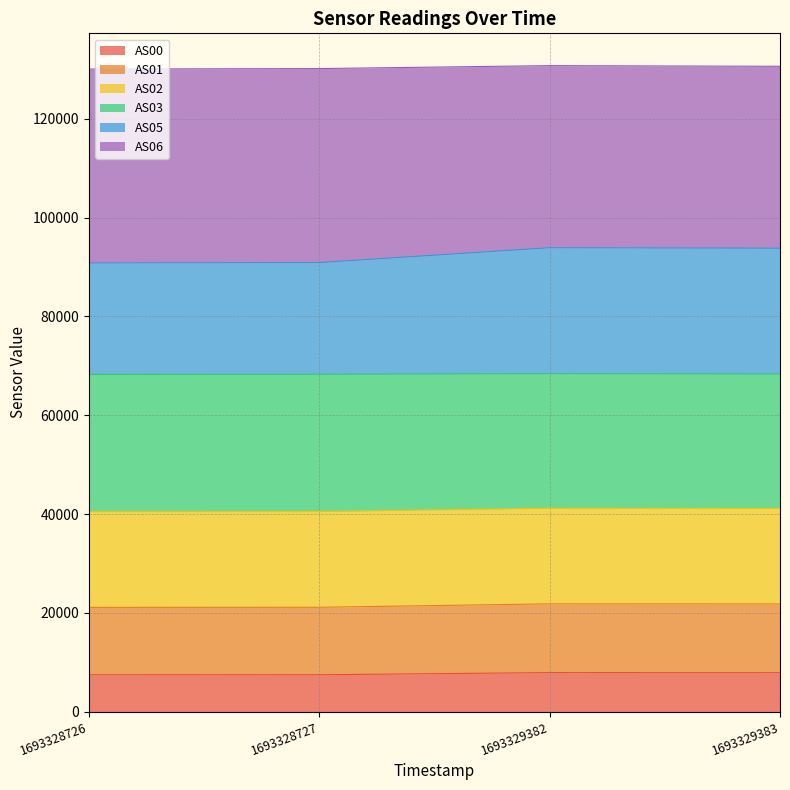

True or false: AS01 and AS00 cross at least once.

False